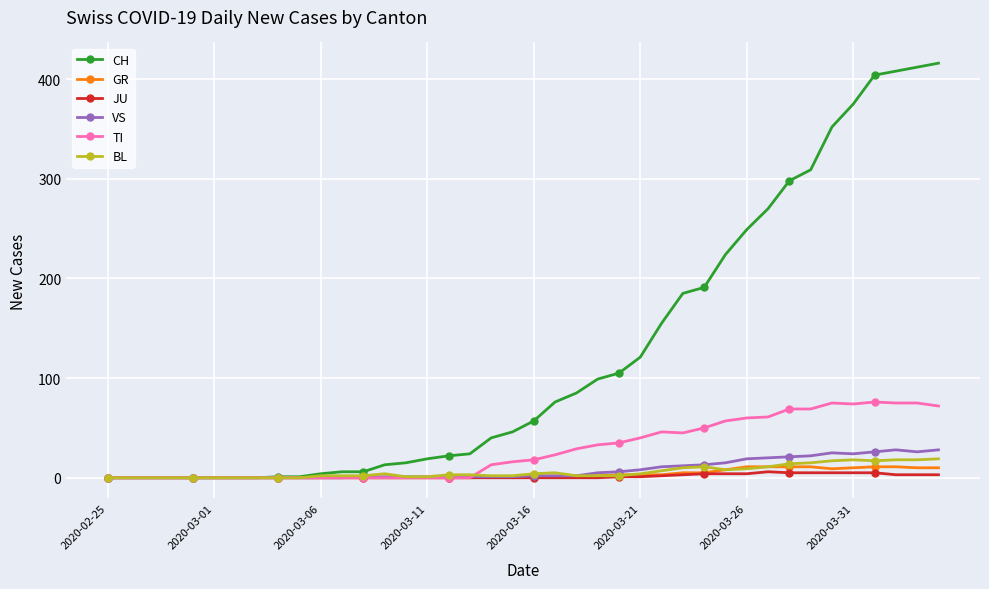

What is the value of the BL point at the 31st from the left?

9